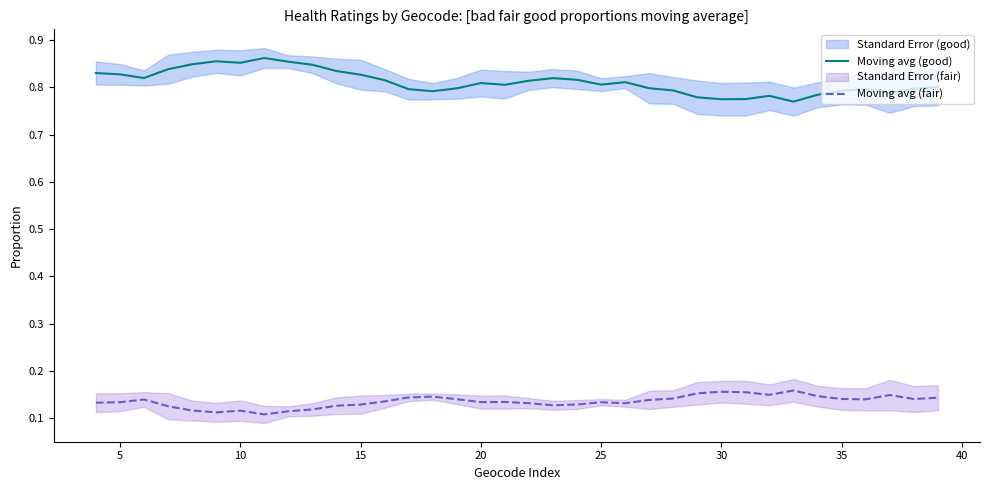

True or false: Moving avg (fair) and Moving avg (good) cross at least once.

False